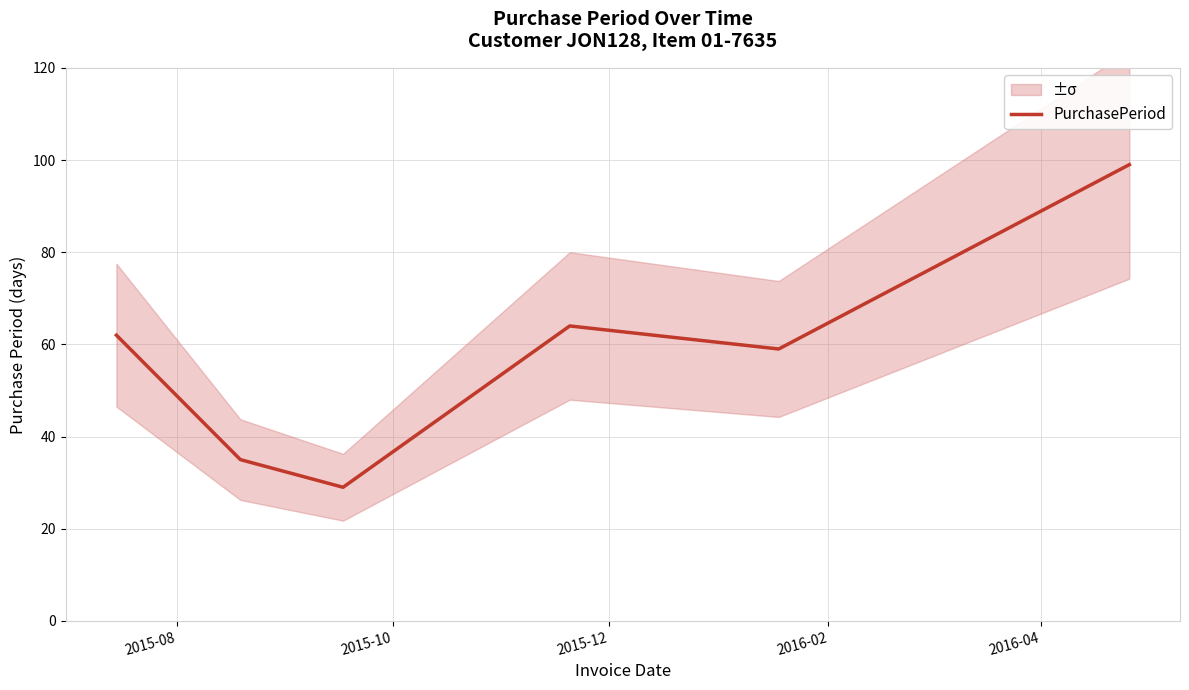

Reading left to right, what are all the values shown in this chart?

62	35	29	64	59	99